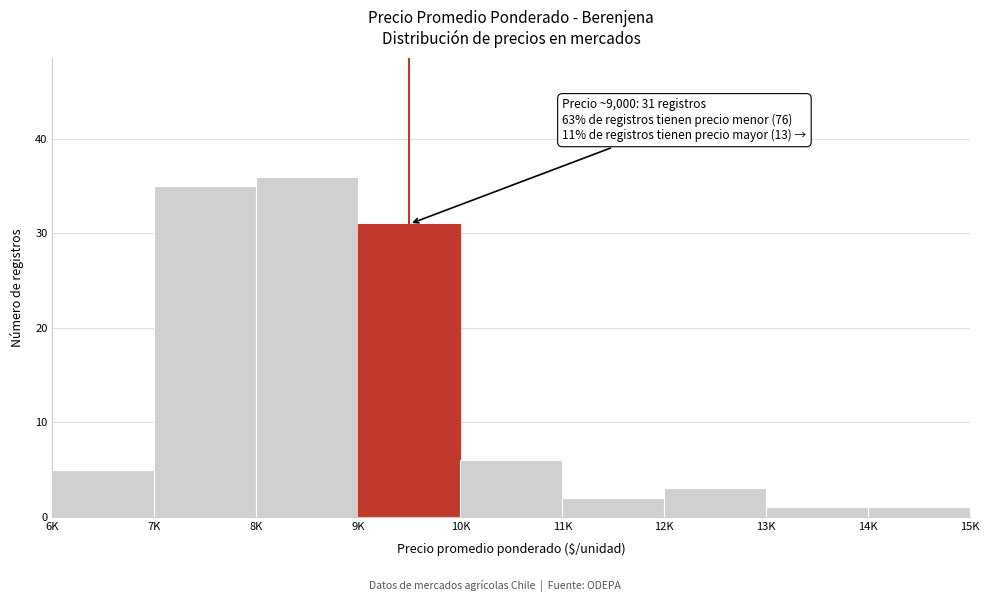

Reading left to right, list all the values displayed in this chart.

6K=5	7K=35	8K=36	9K=31	10K=6	11K=2	12K=3	13K=1	14K=1